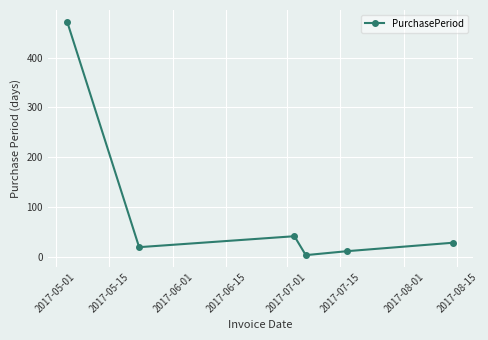

Reading left to right, list all the values displayed in this chart.

472	19	41	3	11	28